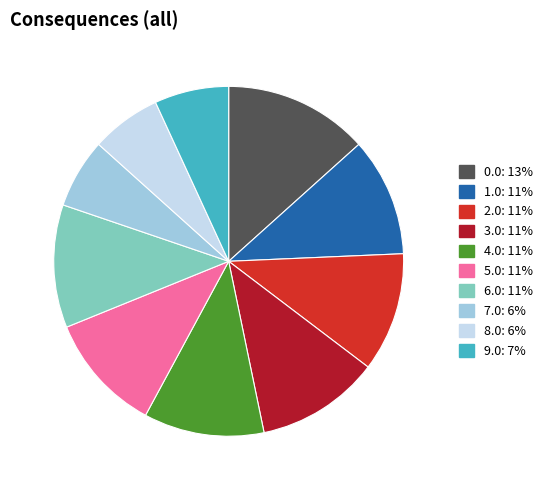

Is it true that 2.0 is 11% of the pie?

True